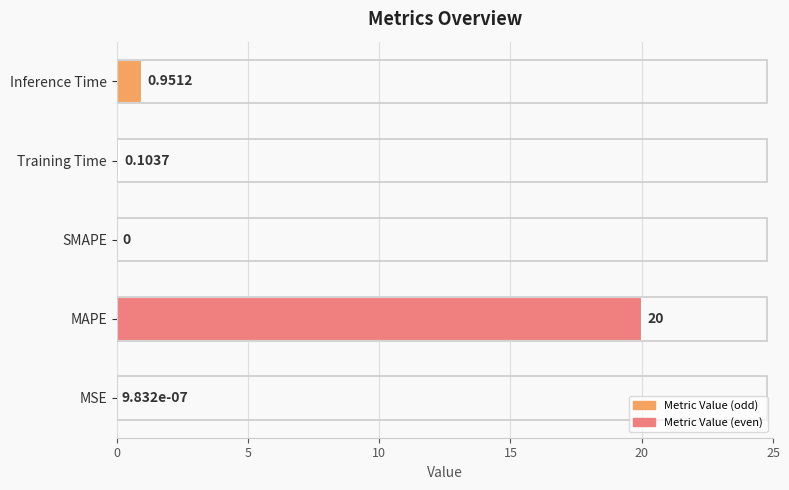

Between Training Time and MSE, which is larger?

Training Time